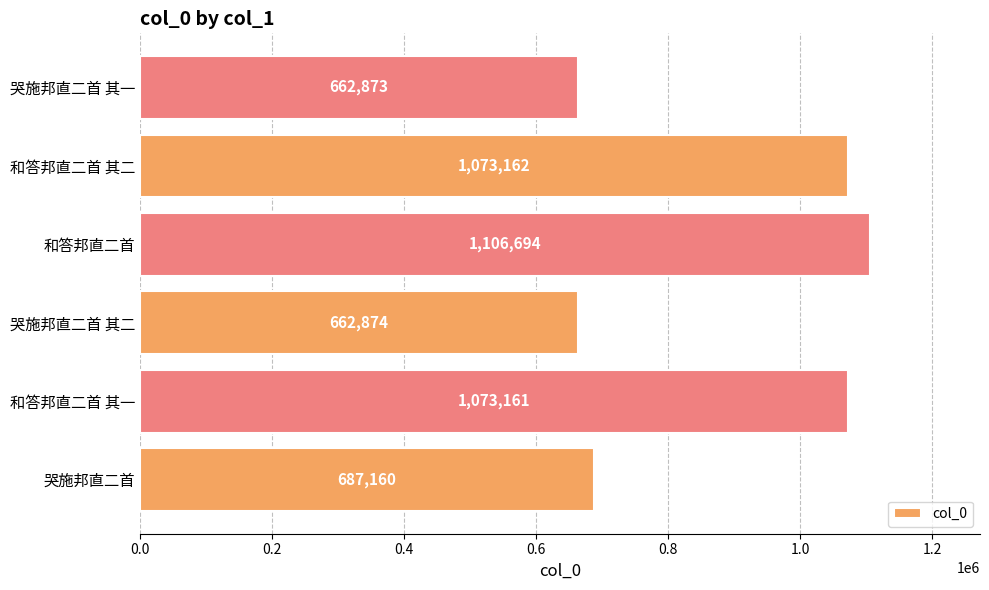

Reading bottom to top, what are all the values shown in this chart?

687160	1073161	662874	1106694	1073162	662873